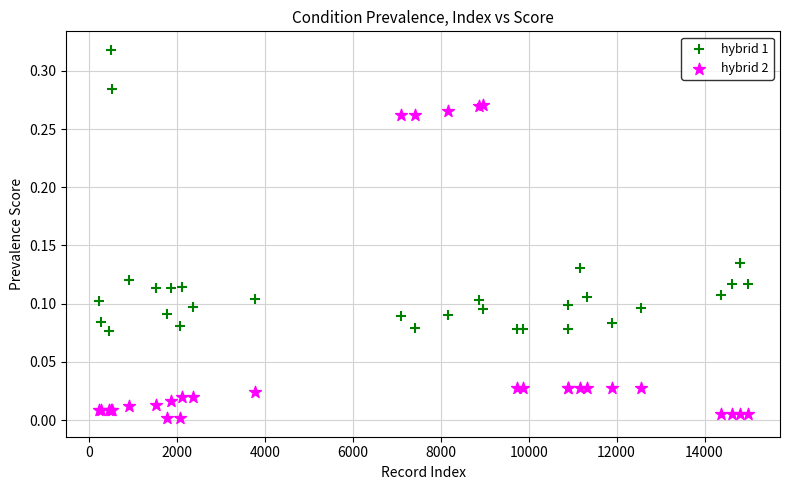

What is the X range (max minus min) for the scatter plot?

14754.0